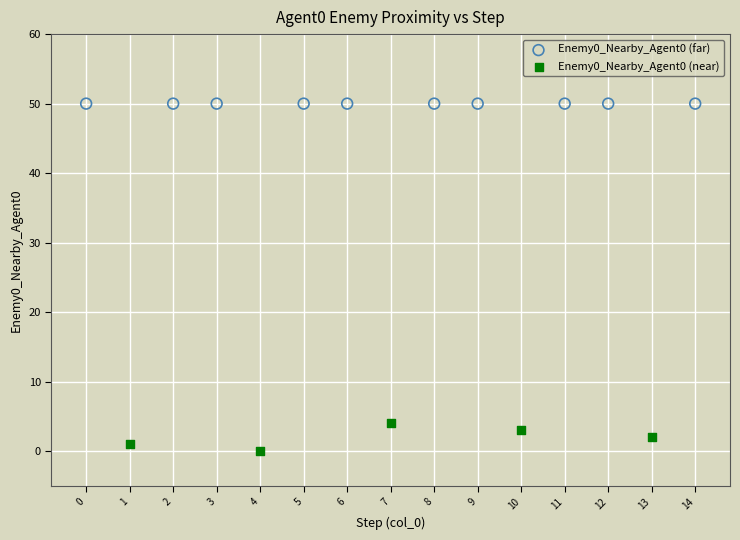

Which series contains the highest Y value?

Enemy0_Nearby_Agent0 (far)